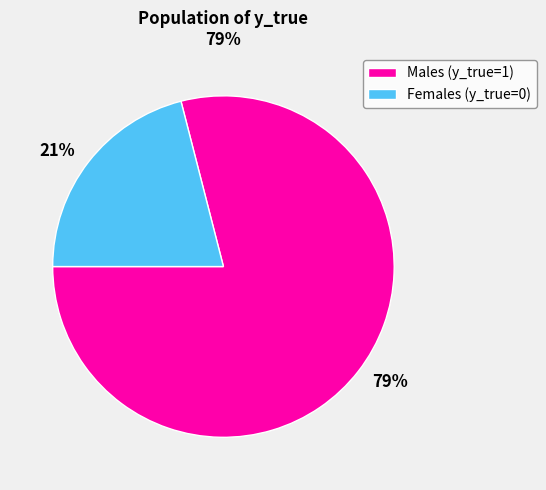

To the nearest percent, what is the average slice percentage?

50%